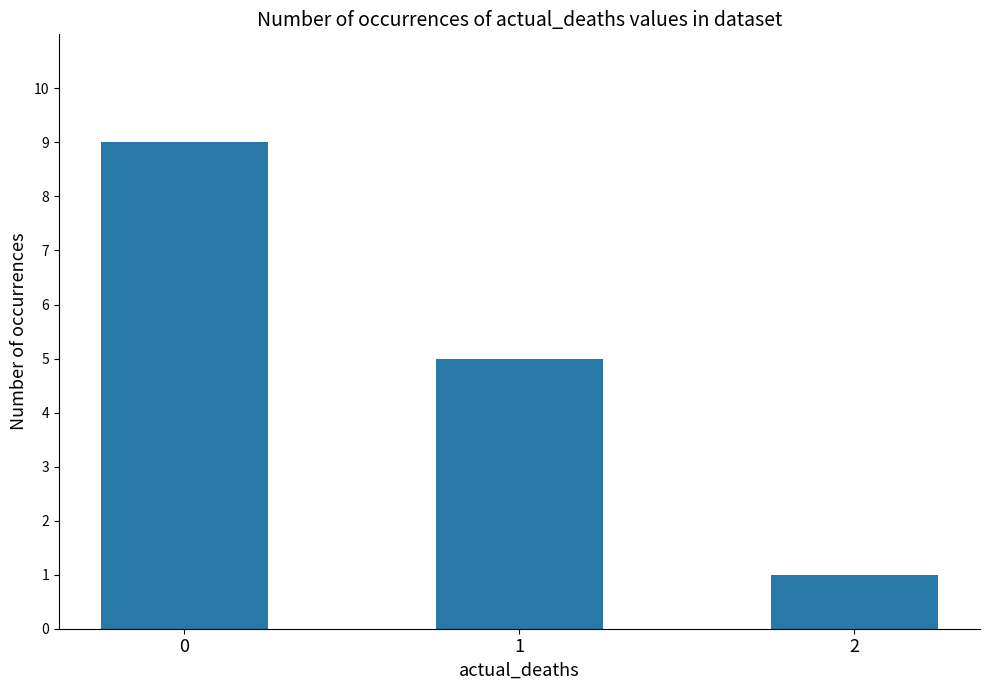

What is the average value?

5